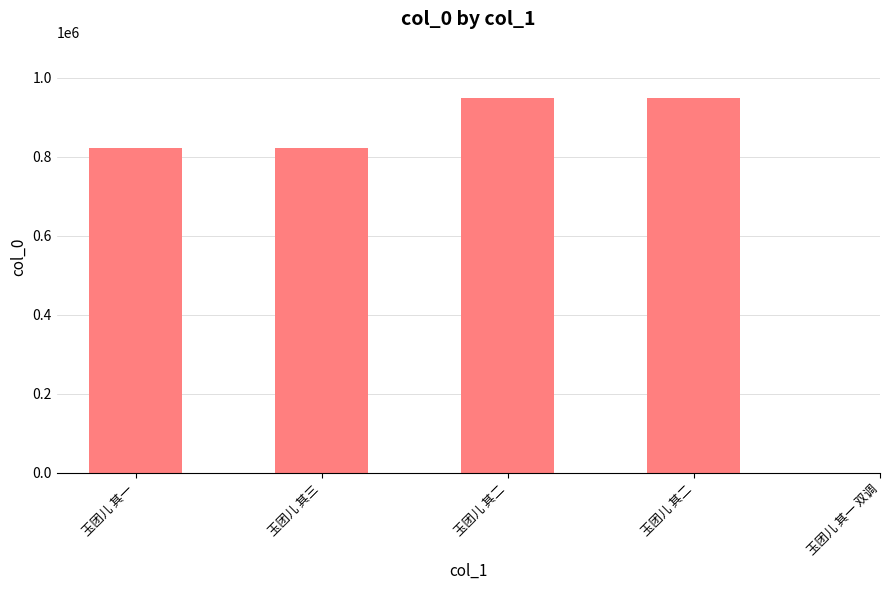

At which label does the data first exceed 822749?

玉团儿 其二